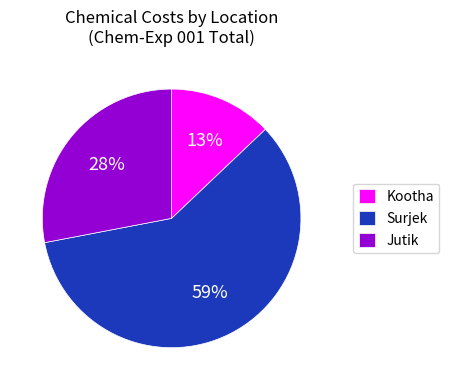

The Kootha slice represents 13% of the pie. True or false?

True